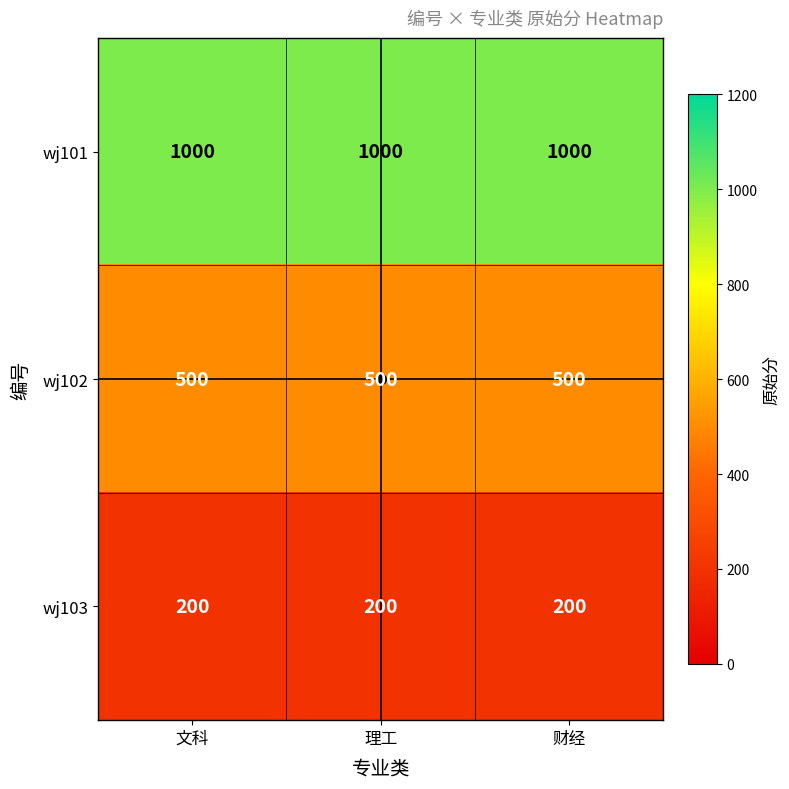

What value does the wj103 series have at 理工?

200